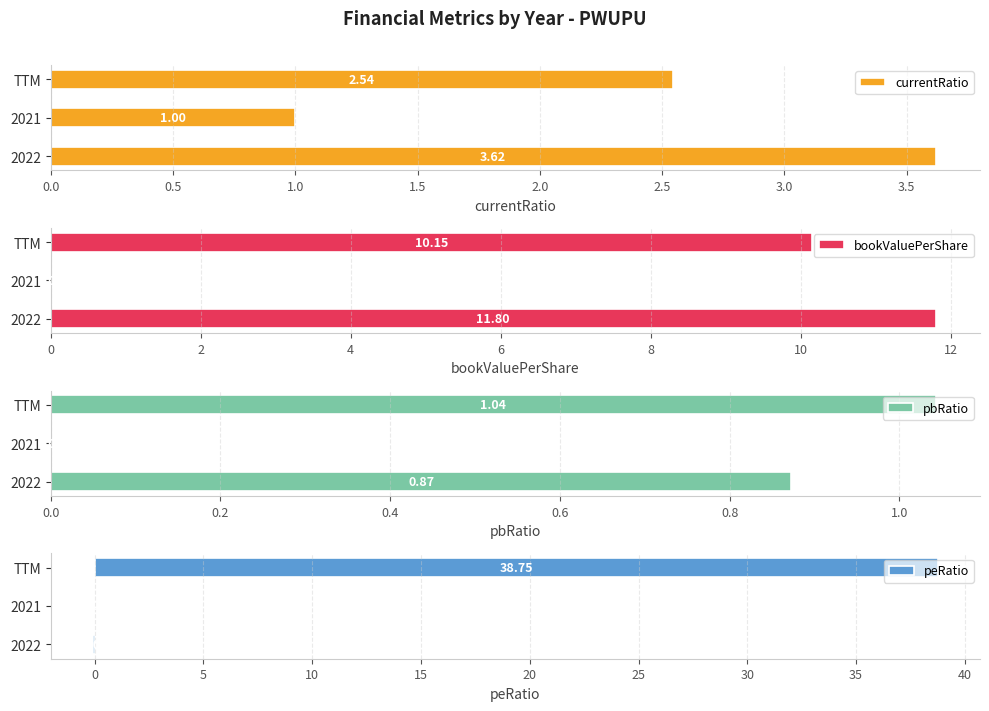

What is the difference between the currentRatio values at 2022 and 2021?

2.6